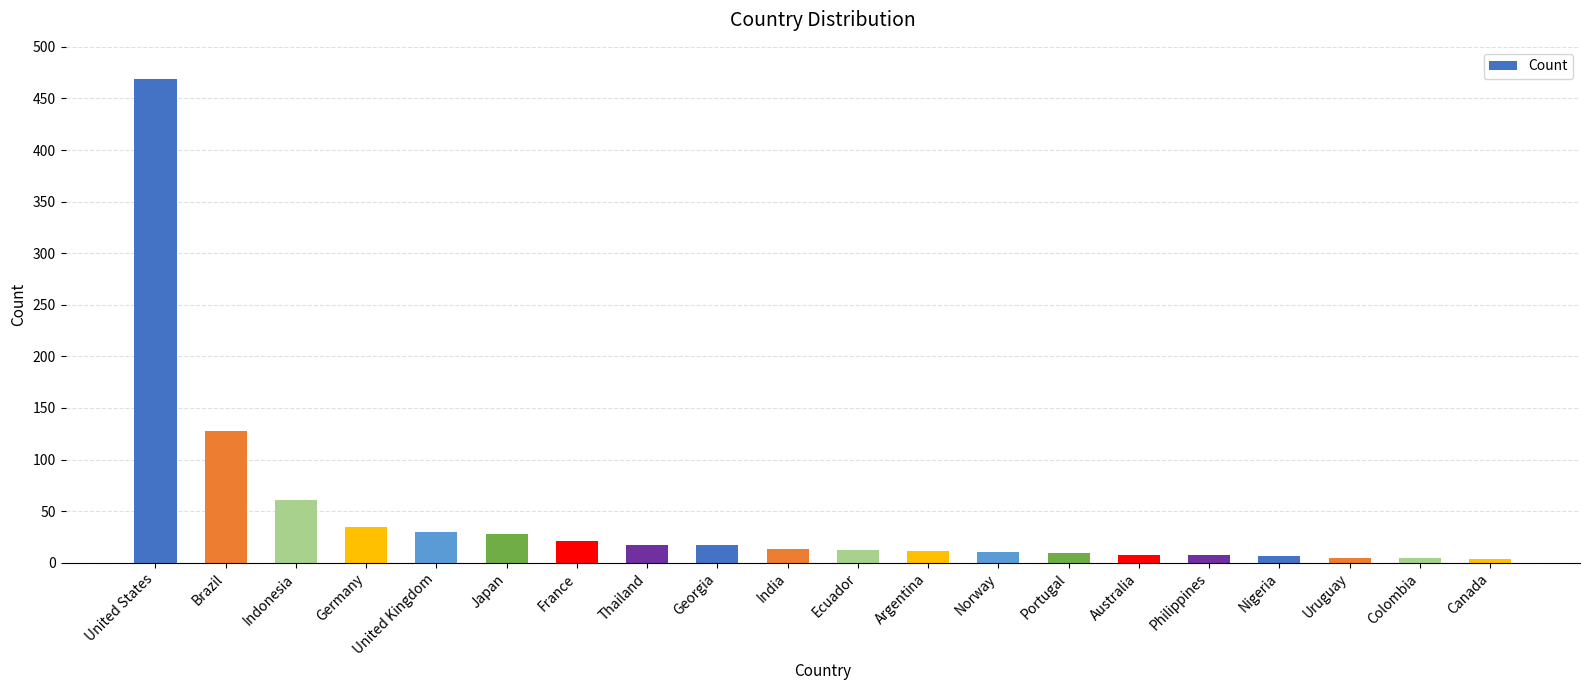

Which has a higher value, United Kingdom or Brazil?

Brazil